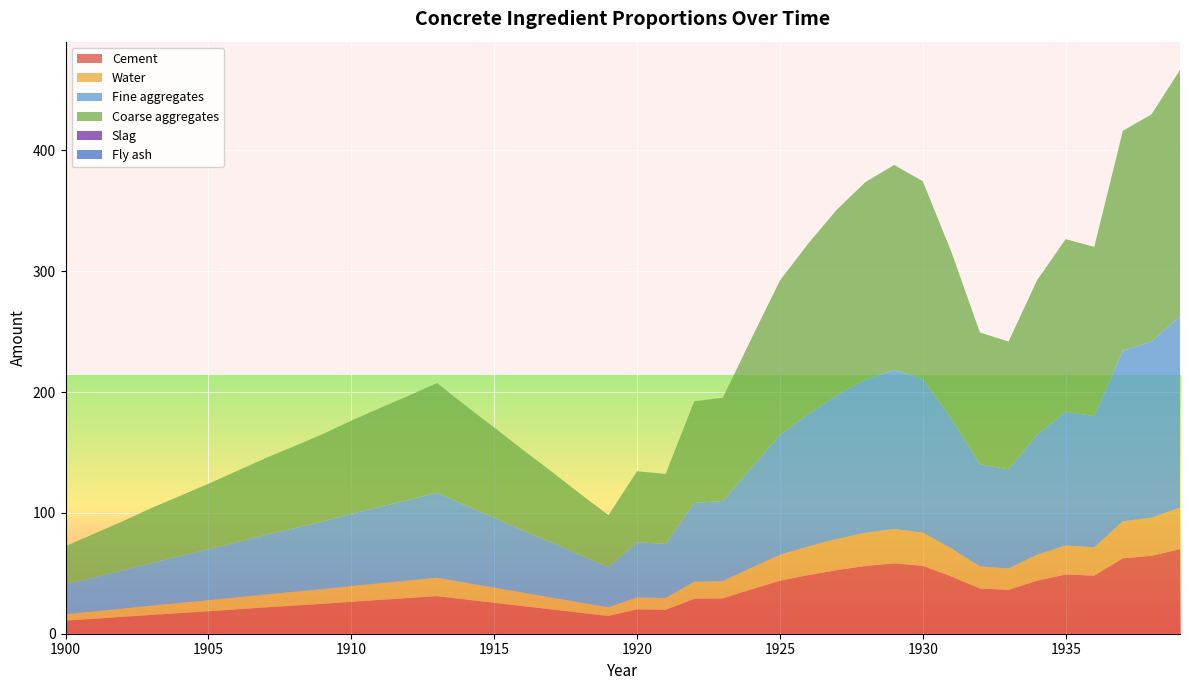

Reading right to left, transcribe all the data shown in this chart.

Cement: 1939=70.0	1938=64.5	1937=62.5	1936=48.0	1935=49.0	1934=43.9	1933=36.3	1932=37.4	1931=47.4	1930=56.2	1929=58.2	1928=56.1	1927=52.7	1926=48.5	1925=43.9	1924=36.6	1923=29.3	1922=28.9	1921=19.8	1920=20.2	1919=14.7	1918=17.4	1917=20.2	1916=22.9	1915=25.6	1914=28.3	1913=31.1	1912=29.5	1911=28.0	1910=26.5	1909=24.8	1908=23.3	1907=21.8	1906=20.2	1905=18.6	1904=17.1	1903=15.6	1902=14.0	1901=12.4	1900=10.9
Water: 1939=34.3	1938=31.6	1937=30.6	1936=23.5	1935=24.0	1934=21.5	1933=17.8	1932=18.3	1931=23.2	1930=27.5	1929=28.5	1928=27.5	1927=25.8	1926=23.8	1925=21.5	1924=17.9	1923=14.3	1922=14.1	1921=9.7	1920=9.9	1919=7.2	1918=8.5	1917=9.9	1916=11.2	1915=12.6	1914=13.9	1913=15.2	1912=14.5	1911=13.7	1910=13.0	1909=12.1	1908=11.4	1907=10.7	1906=9.9	1905=9.1	1904=8.4	1903=7.6	1902=6.8	1901=6.1	1900=5.3
Fine aggregates: 1939=158.2	1938=145.7	1937=141.2	1936=108.6	1935=110.8	1934=99.2	1933=82.0	1932=84.5	1931=107.2	1930=127.0	1929=131.6	1928=126.8	1927=119.1	1926=109.6	1925=99.1	1924=82.8	1923=66.2	1922=65.2	1921=44.8	1920=45.6	1919=33.3	1918=39.3	1917=45.6	1916=51.6	1915=57.9	1914=64.0	1913=70.4	1912=66.8	1911=63.3	1910=59.8	1909=56.0	1908=52.6	1907=49.3	1906=45.7	1905=42.1	1904=38.7	1903=35.3	1902=31.6	1901=28.1	1900=24.6
Coarse aggregates: 1939=204.2	1938=188.0	1937=182.1	1936=140.1	1935=142.9	1934=128.0	1933=105.8	1932=109.1	1931=138.2	1930=163.8	1929=169.7	1928=163.6	1927=153.6	1926=141.4	1925=127.9	1924=106.8	1923=85.4	1922=84.2	1921=57.8	1920=58.9	1919=42.9	1918=50.7	1917=58.8	1916=66.6	1915=74.7	1914=82.6	1913=90.8	1912=86.1	1911=81.7	1910=77.2	1909=72.3	1908=67.9	1907=63.6	1906=58.9	1905=54.3	1904=49.9	1903=45.5	1902=40.7	1901=36.2	1900=31.7
Slag: 1939=0.0	1938=0.0	1937=0.0	1936=0.0	1935=0.0	1934=0.0	1933=0.0	1932=0.0	1931=0.0	1930=0.0	1929=0.0	1928=0.0	1927=0.0	1926=0.0	1925=0.0	1924=0.0	1923=0.0	1922=0.0	1921=0.0	1920=0.0	1919=0.0	1918=0.0	1917=0.0	1916=0.0	1915=0.0	1914=0.0	1913=0.0	1912=0.0	1911=0.0	1910=0.0	1909=0.0	1908=0.0	1907=0.0	1906=0.0	1905=0.0	1904=0.0	1903=0.0	1902=0.0	1901=0.0	1900=0.0
Fly ash: 1939=0.0	1938=0.0	1937=0.0	1936=0.0	1935=0.0	1934=0.0	1933=0.0	1932=0.0	1931=0.0	1930=0.0	1929=0.0	1928=0.0	1927=0.0	1926=0.0	1925=0.0	1924=0.0	1923=0.0	1922=0.0	1921=0.0	1920=0.0	1919=0.0	1918=0.0	1917=0.0	1916=0.0	1915=0.0	1914=0.0	1913=0.0	1912=0.0	1911=0.0	1910=0.0	1909=0.0	1908=0.0	1907=0.0	1906=0.0	1905=0.0	1904=0.0	1903=0.0	1902=0.0	1901=0.0	1900=0.0